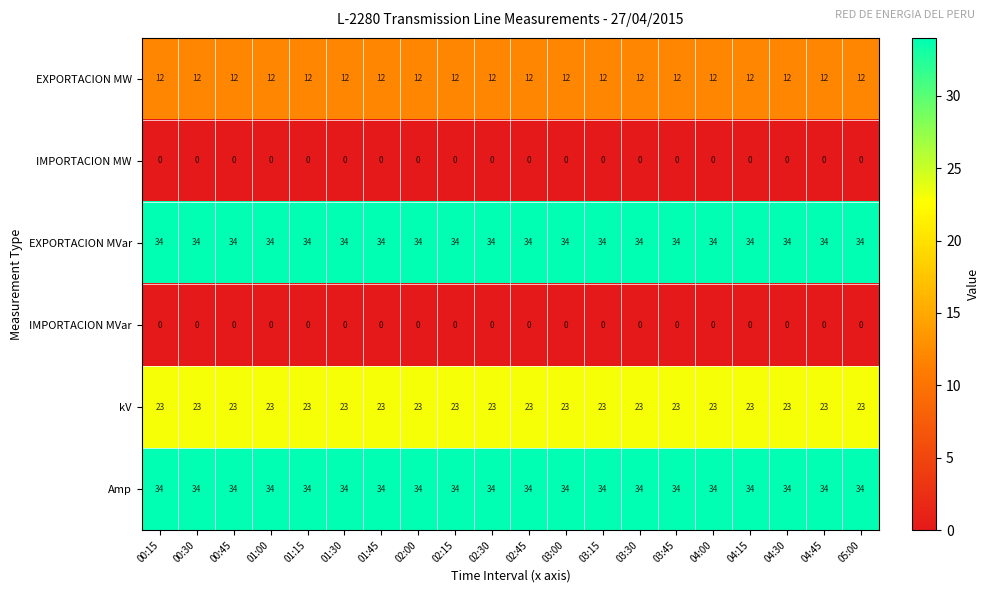

What is the average value of the Amp series?

34